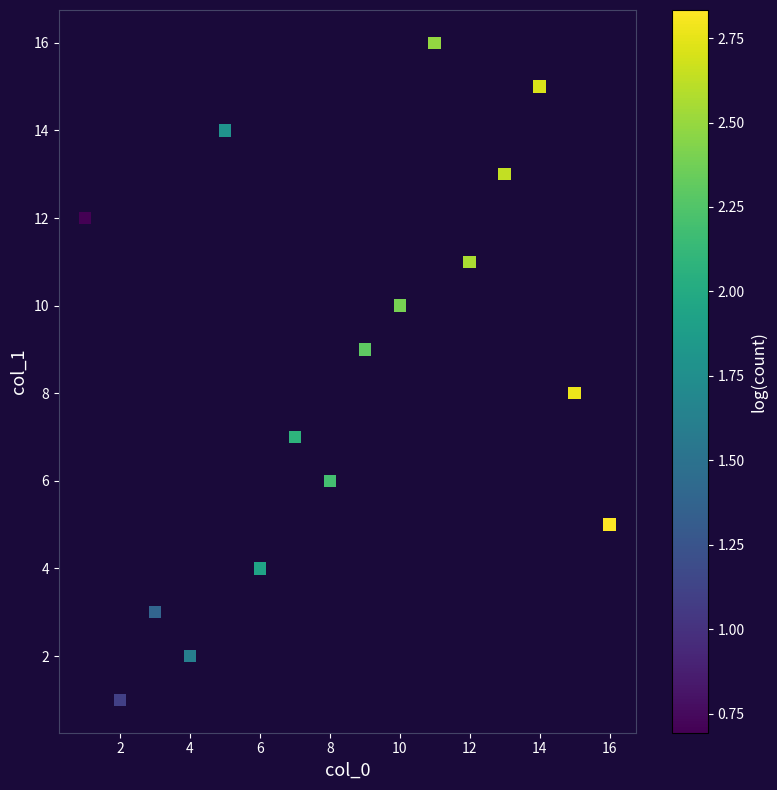

What is the range of Y values (max minus min)?

15